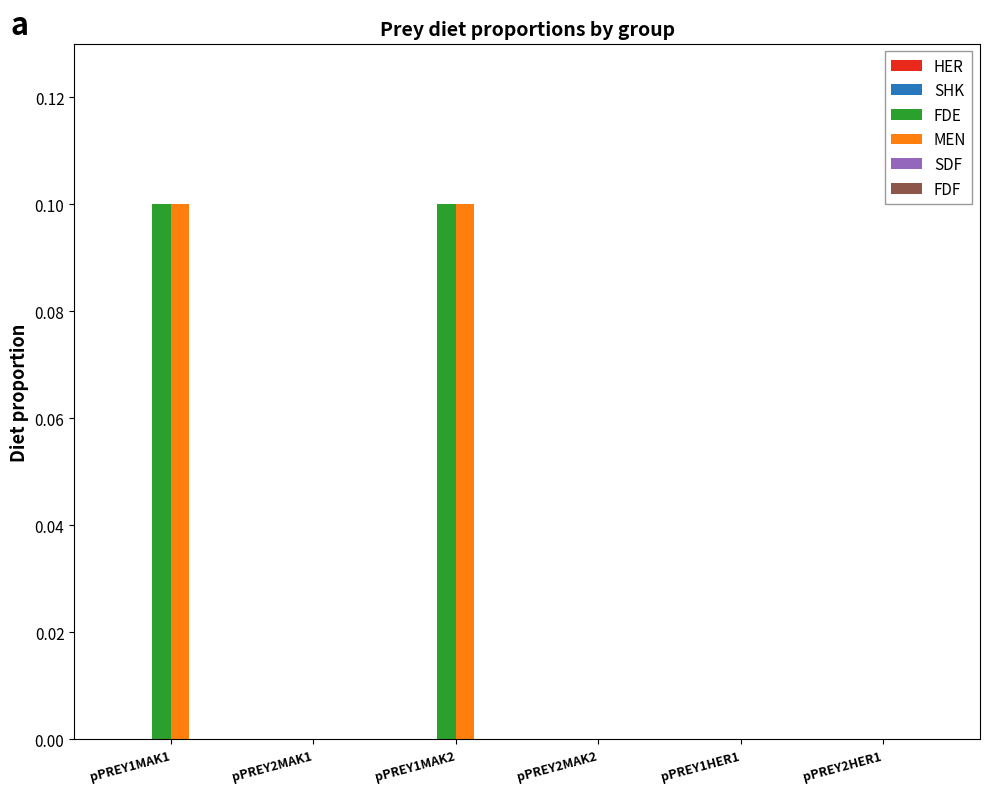

What is the maximum value shown in the chart?

0.1